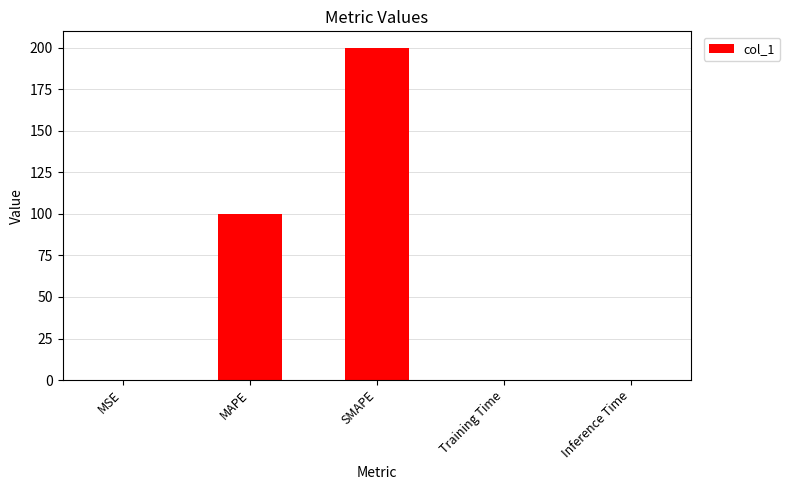

Between Training Time and MAPE, which is larger?

MAPE